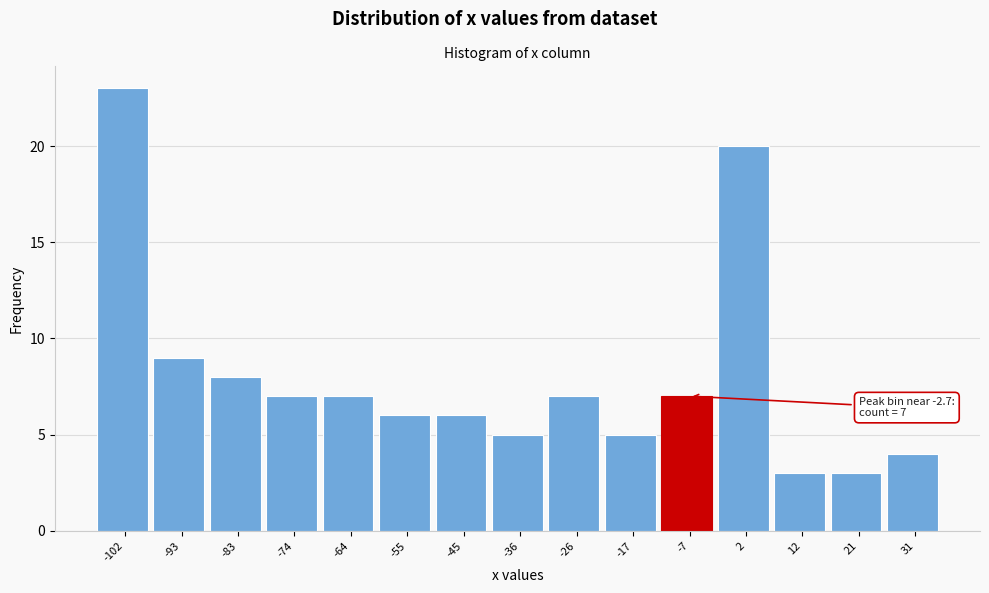

Reading right to left, transcribe all the data shown in this chart.

4	3	3	20	7	5	7	5	6	6	7	7	8	9	23